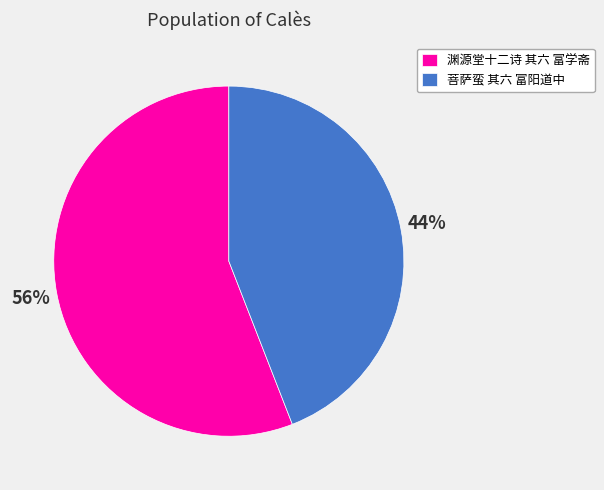

Approximately how many times larger is the value at 渊源堂十二诗 其六 富学斋 compared to 菩萨蛮 其六 富阳道中?

1.3